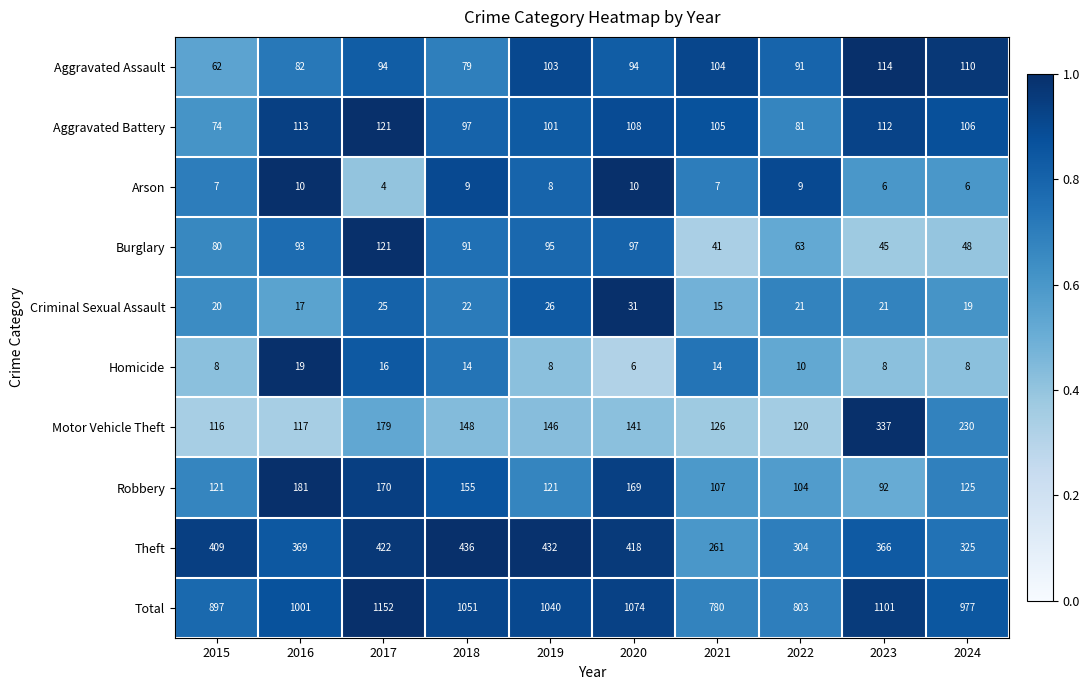

At which category is the sum across all series the highest?

2017